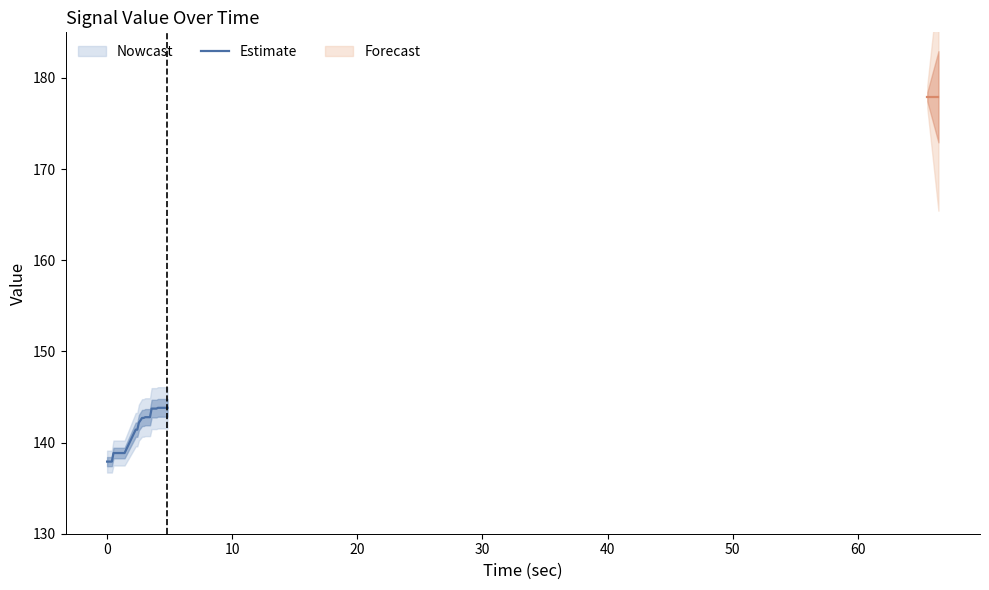

What is the value of the 12th point from the left?

138.9